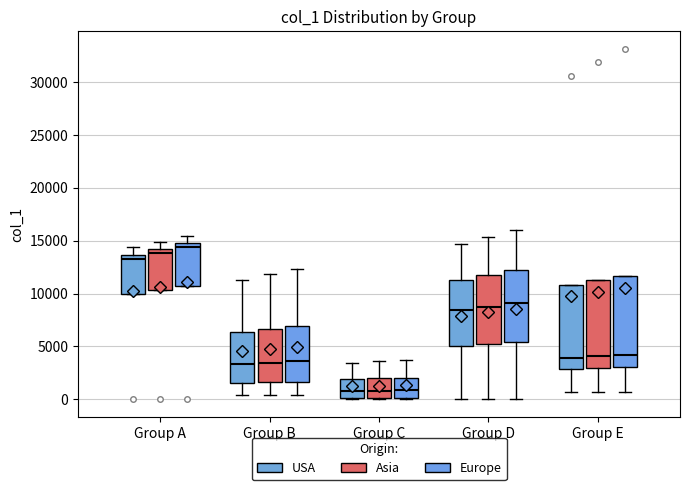

Reading left to right, read every box against the y-axis: the position of its median line, the range the box covers, and the ends of its whiskers. The values are not printed on the chart, so give them approximately, as read against the axis.

Group A (USA): median 13500 (just below the box's upper edge), box 10000 to 13500, whiskers 10000 to 14500
Group A (Asia): median 14000 (just below the box's upper edge), box 10500 to 14000, whiskers 10500 to 15000
Group A (Europe): median 14500, box 11000 to 15000, whiskers 11000 to 15500
Group B (USA): median 3500, box 1500 to 6500, whiskers 500 to 11500
Group B (Asia): median 3500, box 1500 to 6500, whiskers 500 to 12000
Group B (Europe): median 3500, box 1500 to 7000, whiskers 500 to 12500
Group C (USA): median 1000, box 0 to 2000, whiskers 0 to 3500
Group C (Asia): median 1000, box 0 to 2000, whiskers 0 to 3500
Group C (Europe): median 1000, box 0 to 2000, whiskers 0 to 3500
Group D (USA): median 8500, box 5000 to 11500, whiskers 0 to 14500
Group D (Asia): median 9000, box 5000 to 12000, whiskers 0 to 15500
Group D (Europe): median 9000, box 5500 to 12500, whiskers 0 to 16000
Group E (USA): median 4000, box 3000 to 11000, whiskers 500 to 11000
Group E (Asia): median 4000, box 3000 to 11500, whiskers 500 to 11500
Group E (Europe): median 4000, box 3000 to 11500, whiskers 500 to 11500